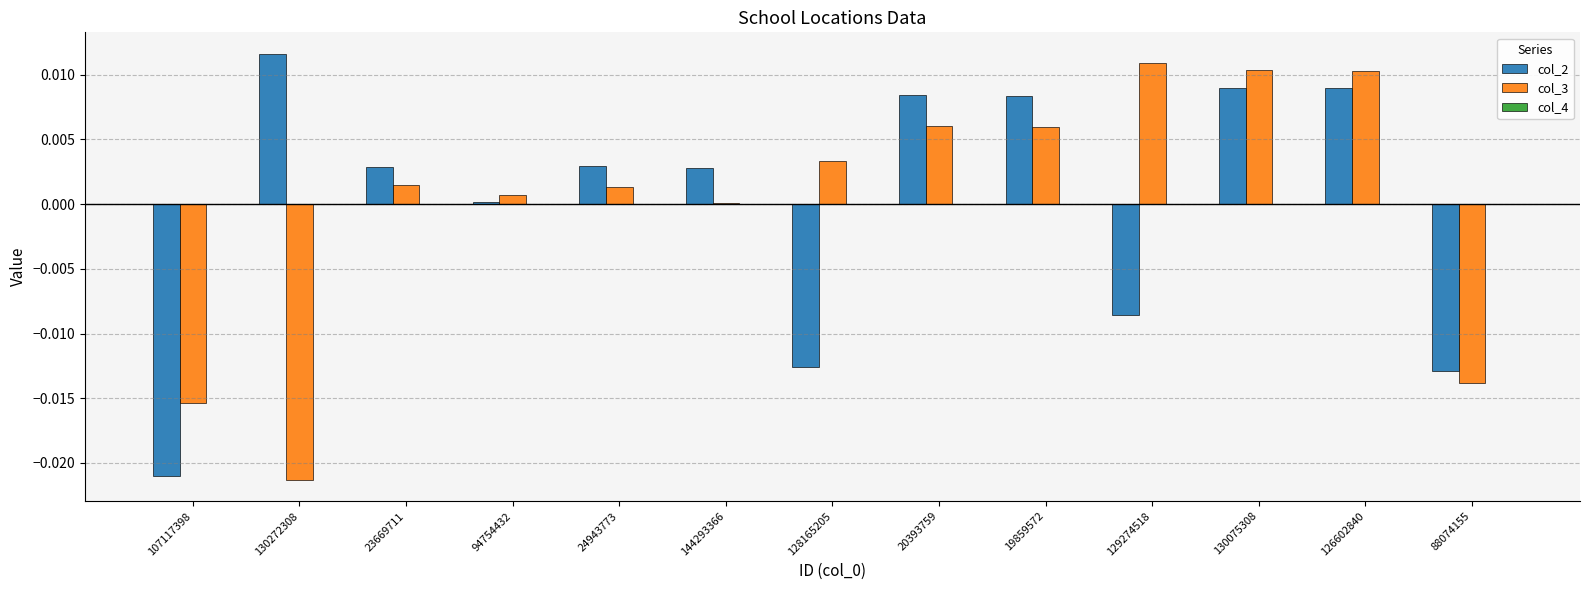

The value of col_3 at 129274518 is 0.0. True or false?

True